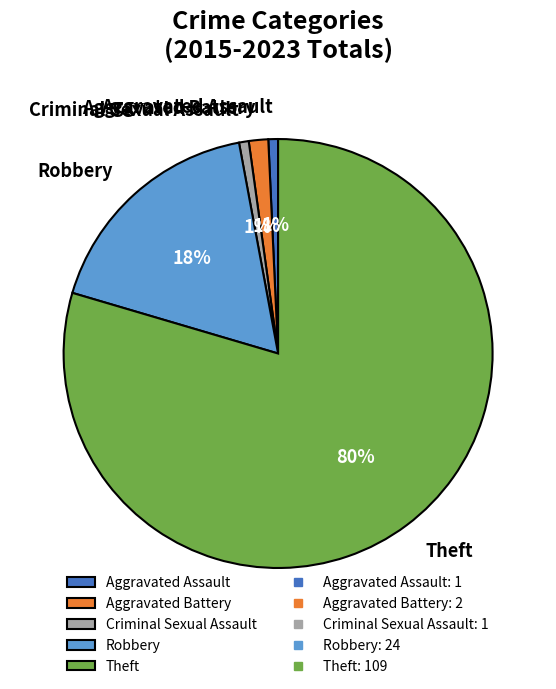

Does any single category account for the majority?

Yes